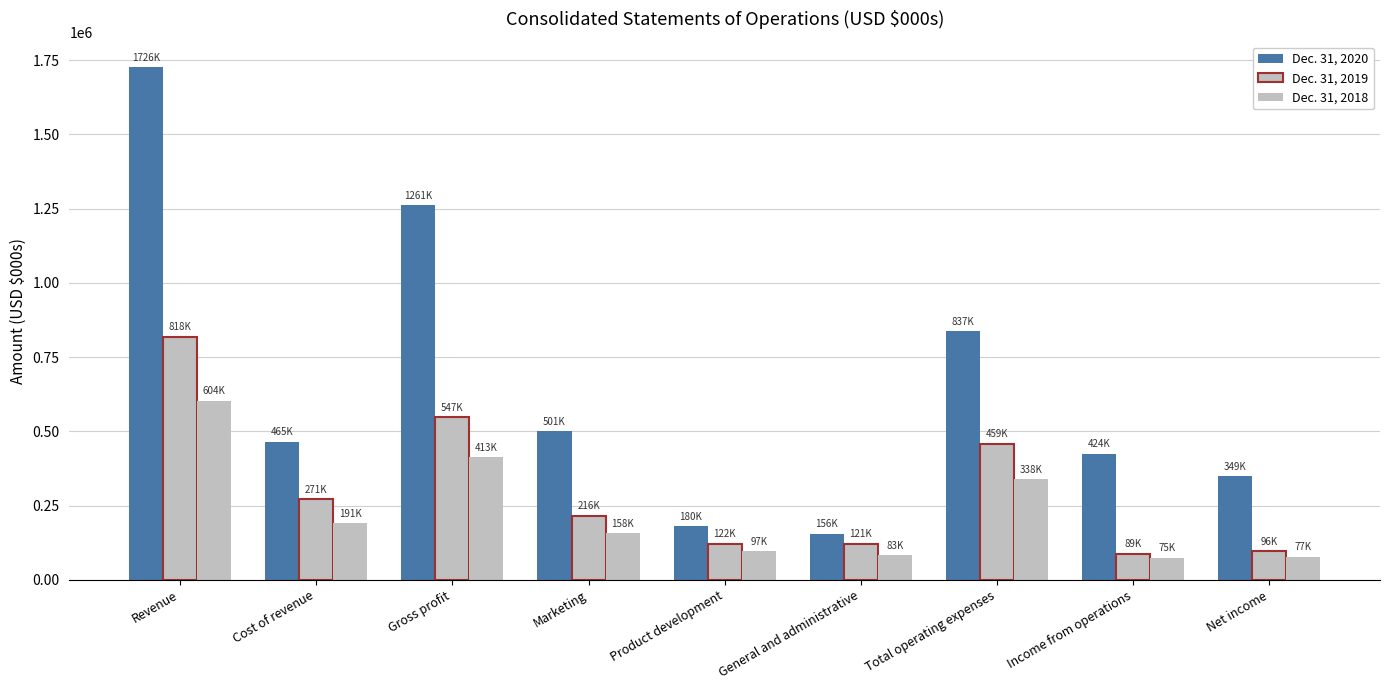

At which label does Dec. 31, 2020 first exceed 464745?

Revenue